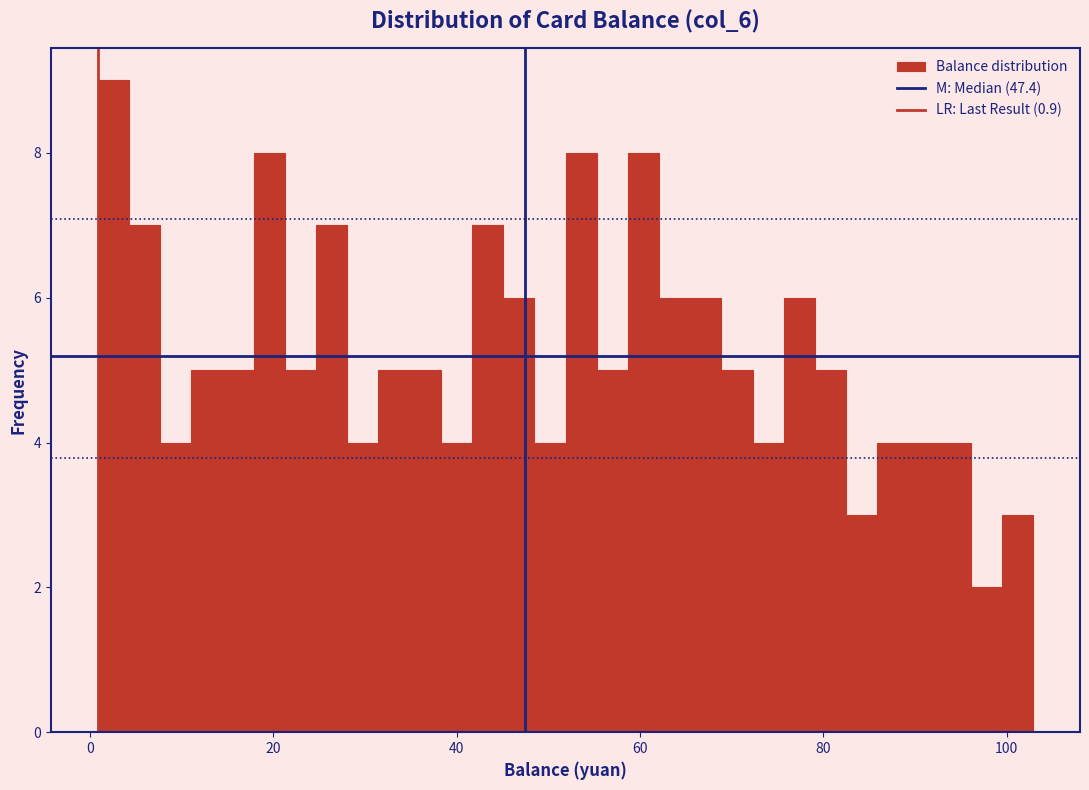

Read against the x-axis, roughly where is the centre of the tallest bar?

2